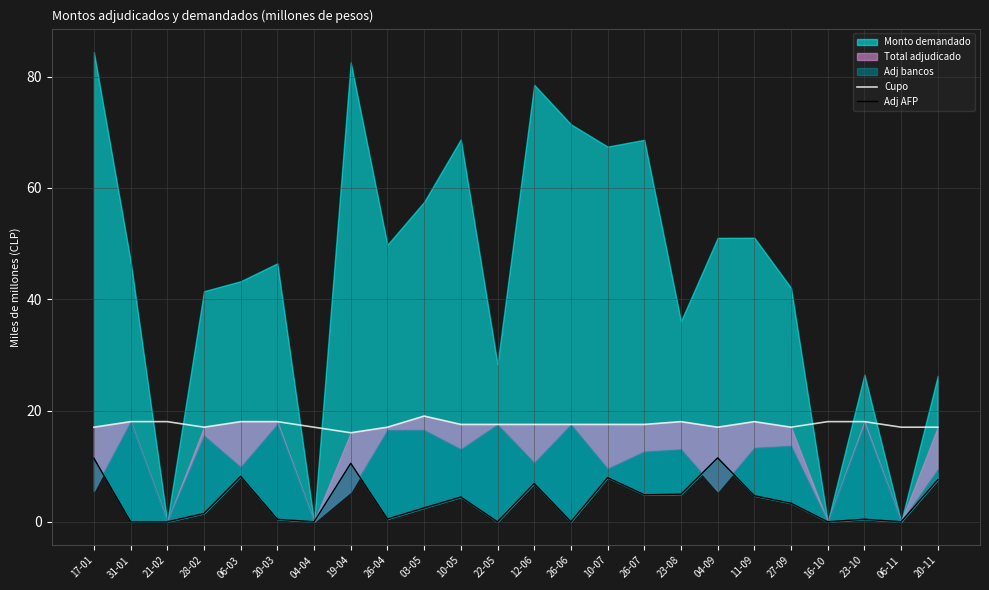

What is the average value of the Cupo series?

17.5